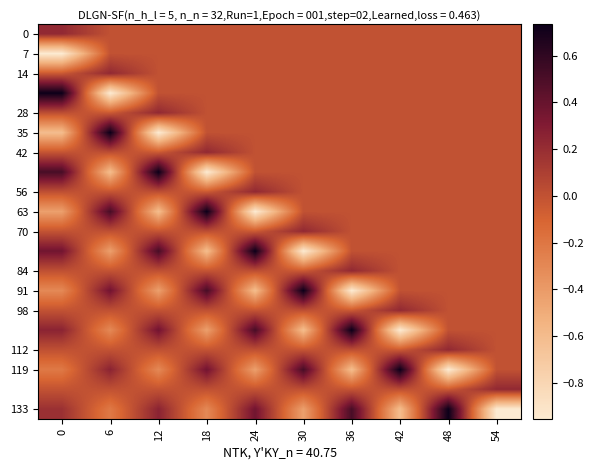

What is the total value across all series at 6?

-0.5